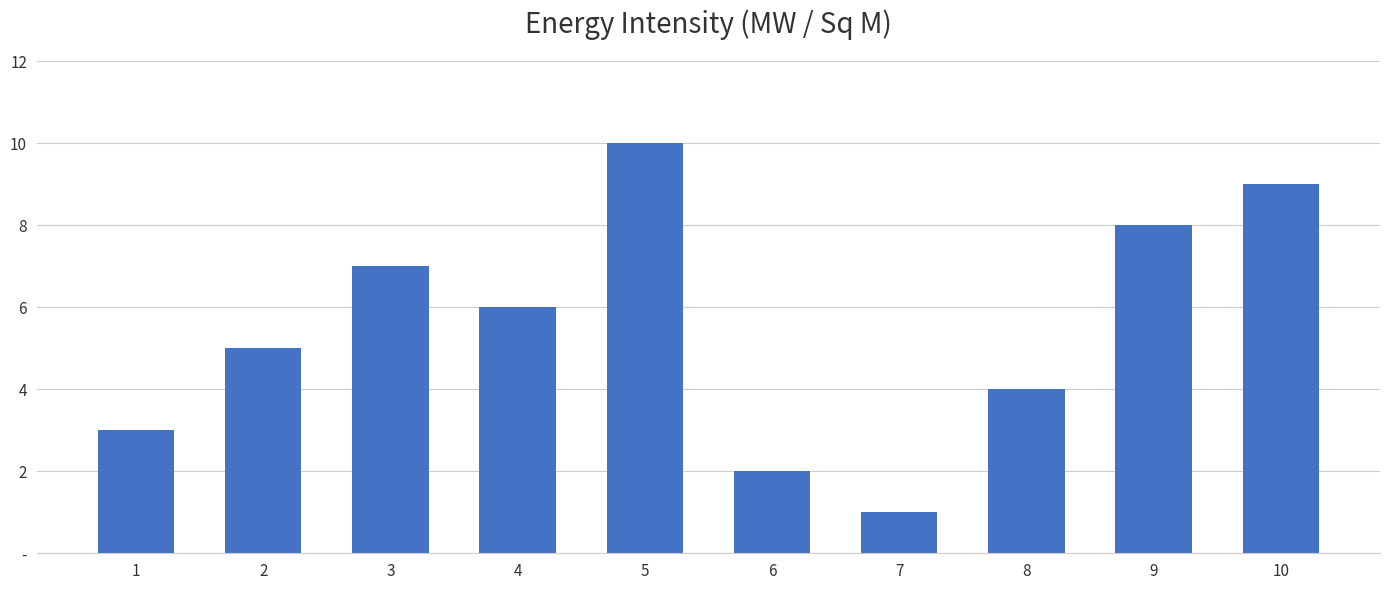

Reading left to right, what are all the values shown in this chart?

3	5	7	6	10	2	1	4	8	9